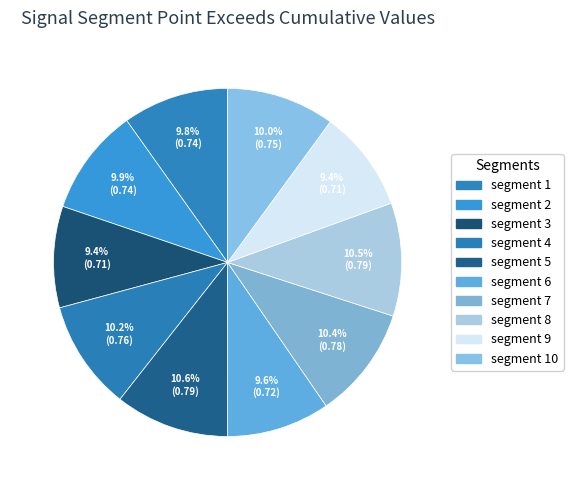

How much of the chart is everything except segment 2?

90.1%